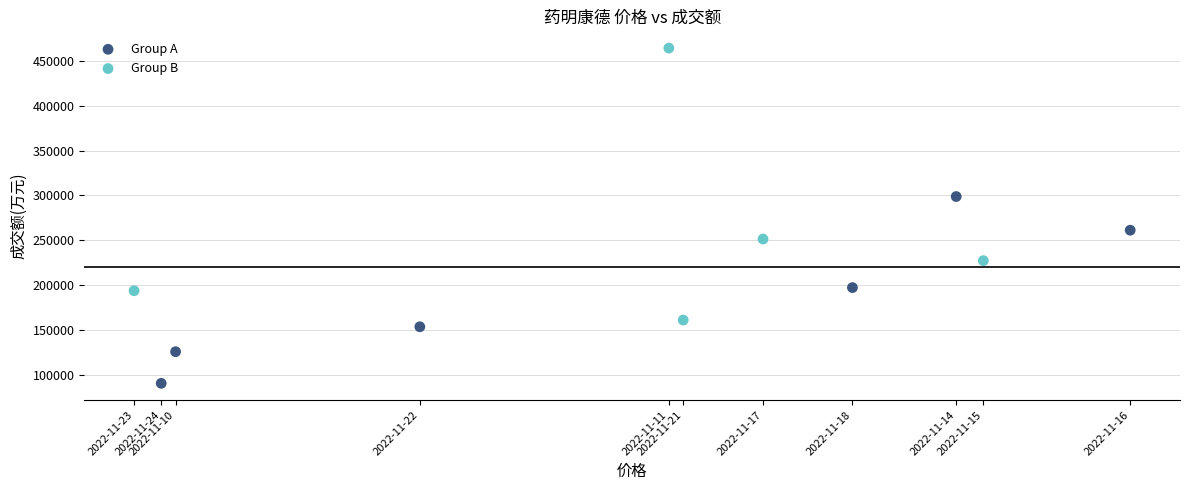

Which series contains the highest Y value?

Group B